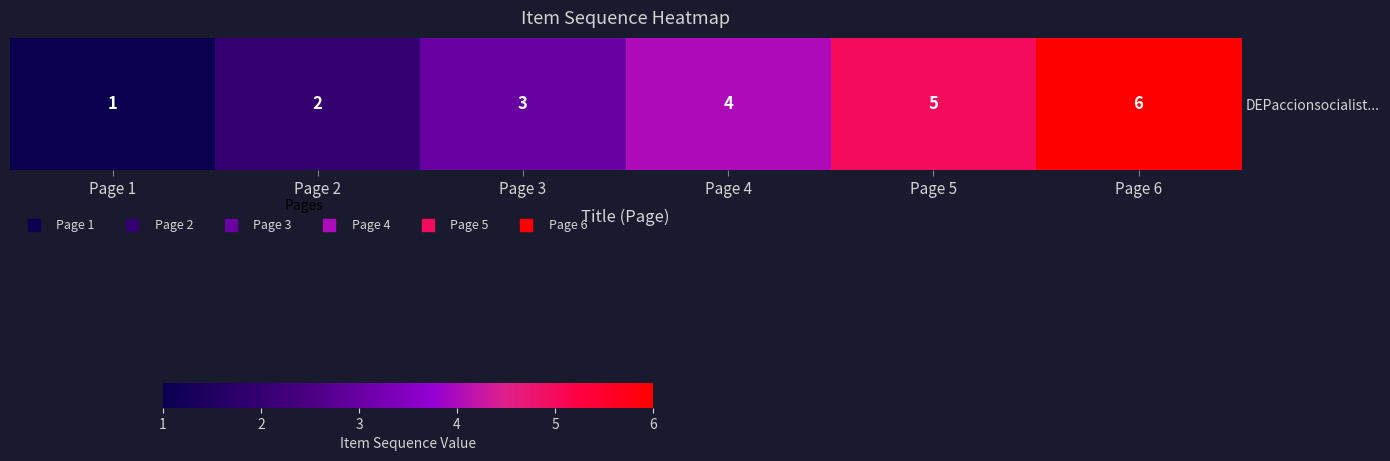

What is the smallest value displayed?

1